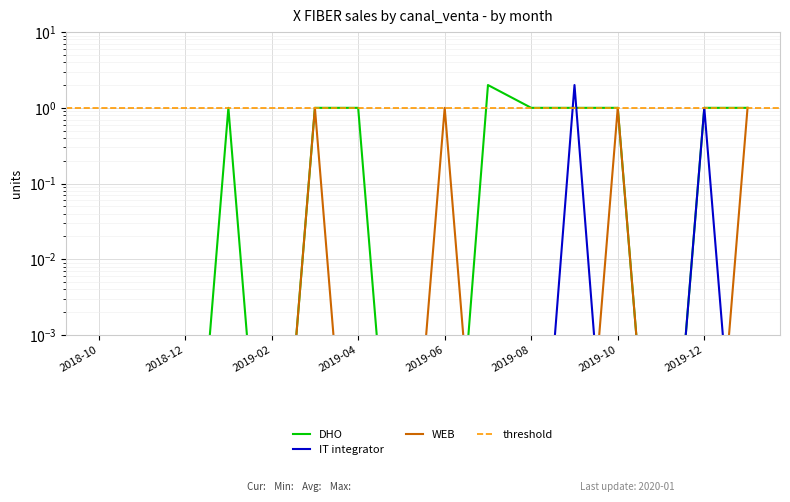

Which series has the widest spread of values?

DHO